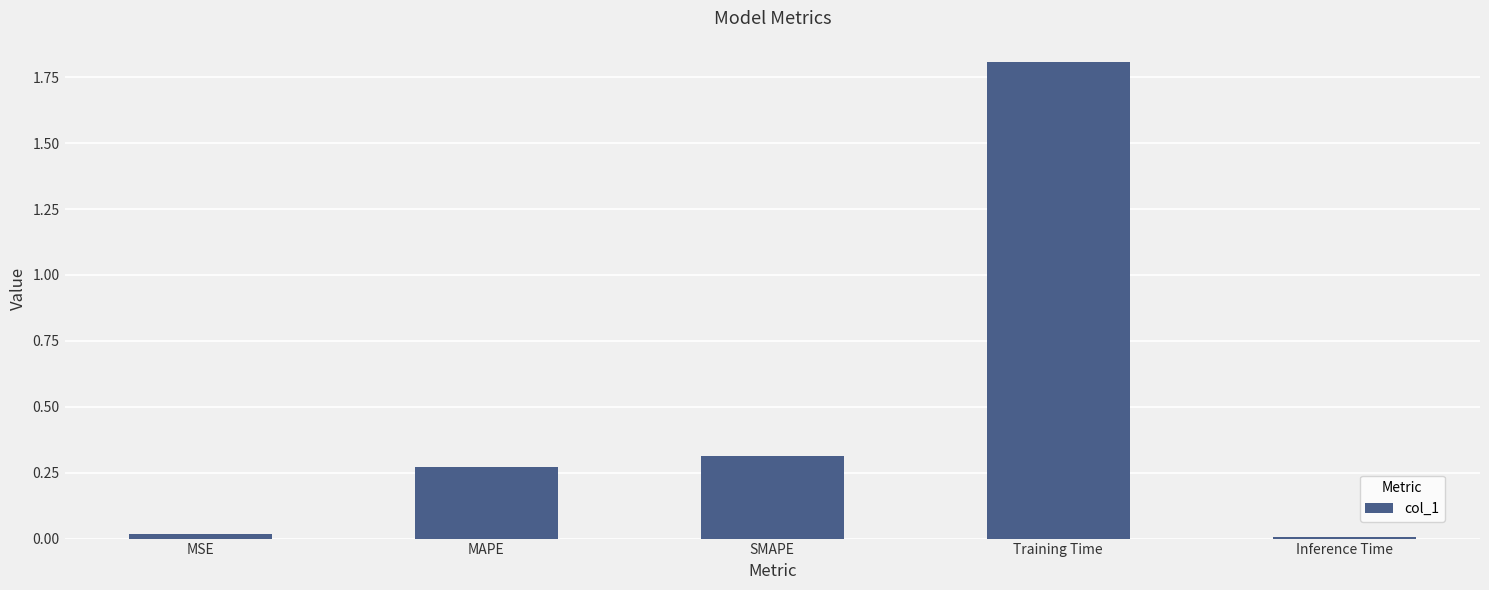

The value at SMAPE is 0.3. True or false?

True